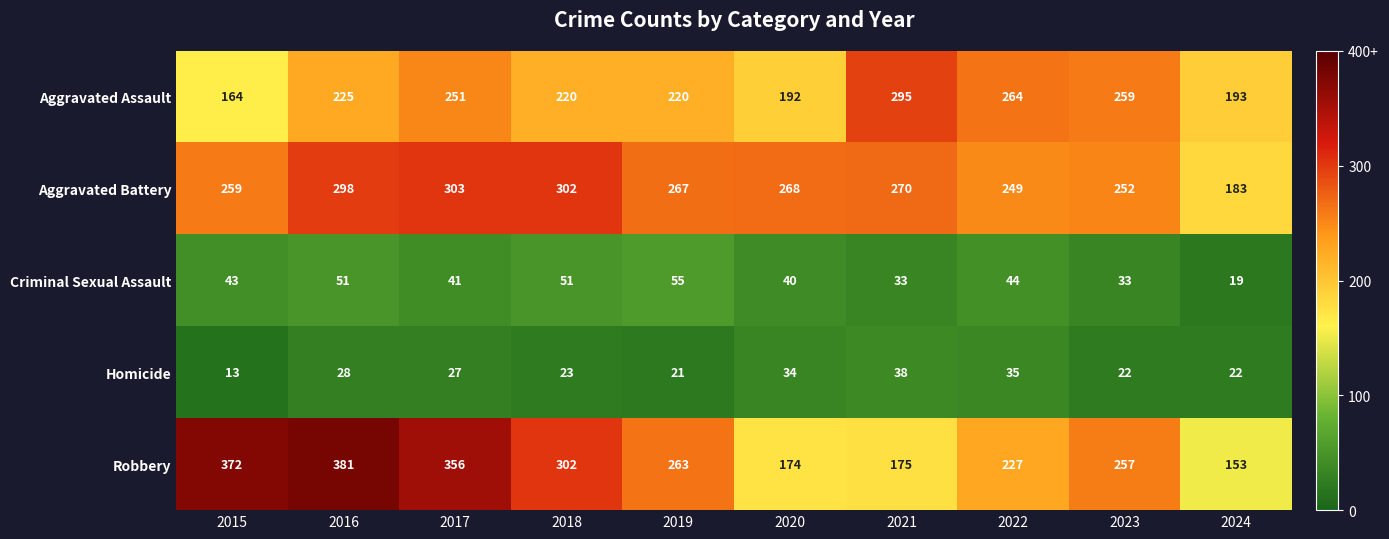

At how many categories does at least one series exceed 37?

10